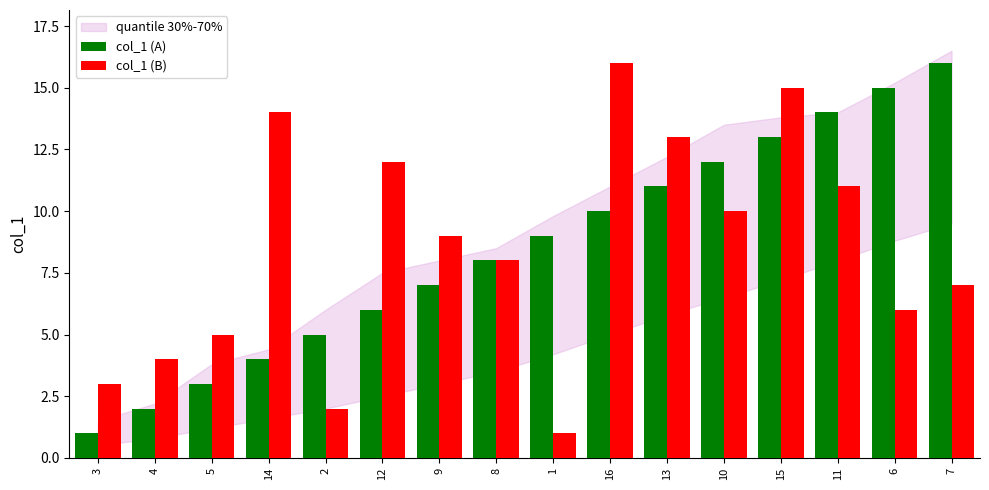

Between 14 and 1, which series saw the biggest shift?

col_1 (B)